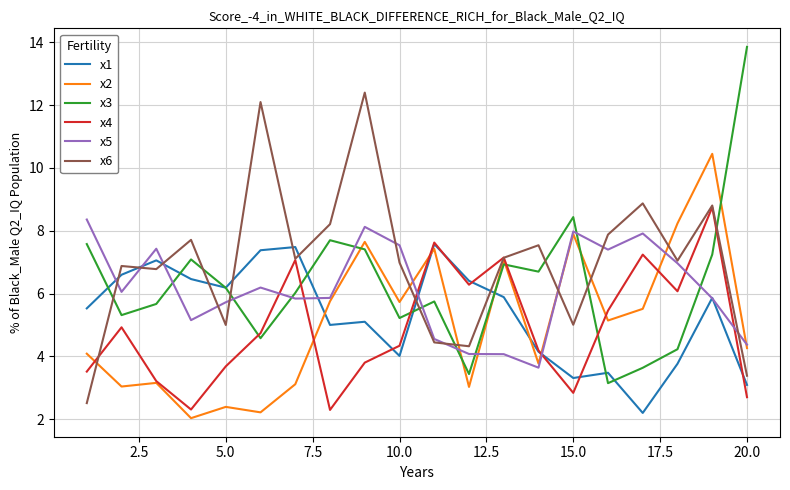

After their last crossing, which series has the higher values: x1 or x2?

x2